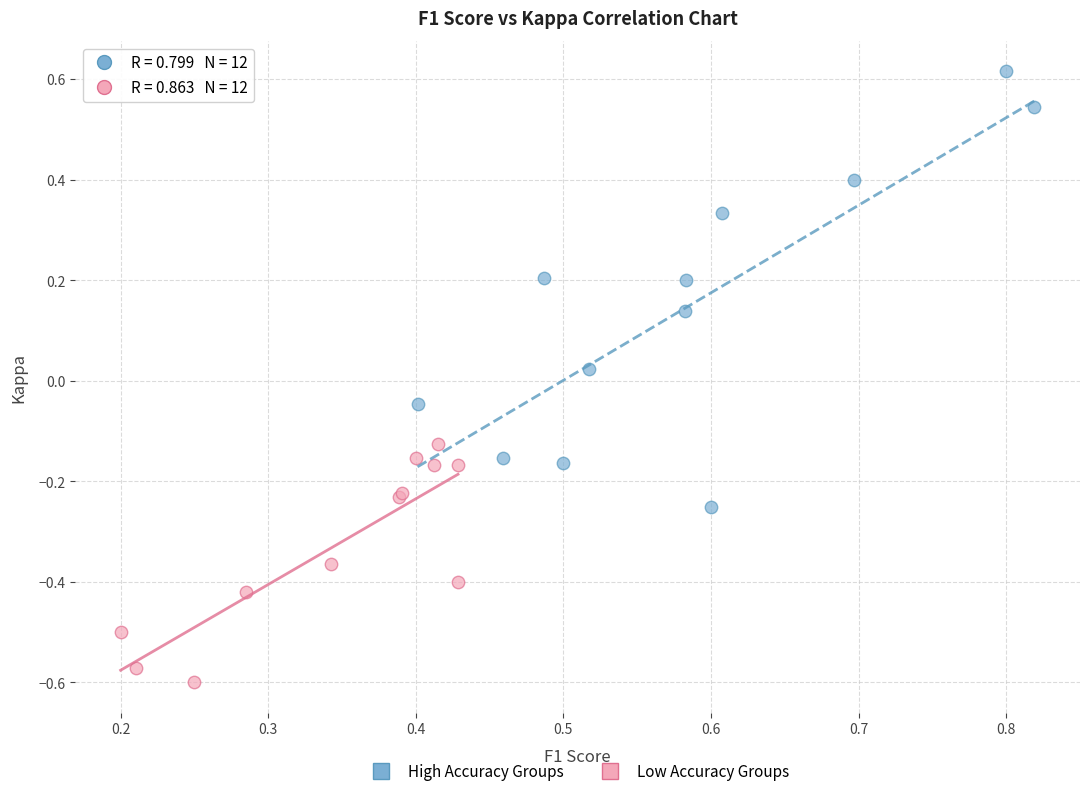

Which series reaches the maximum Y coordinate?

High Accuracy Groups